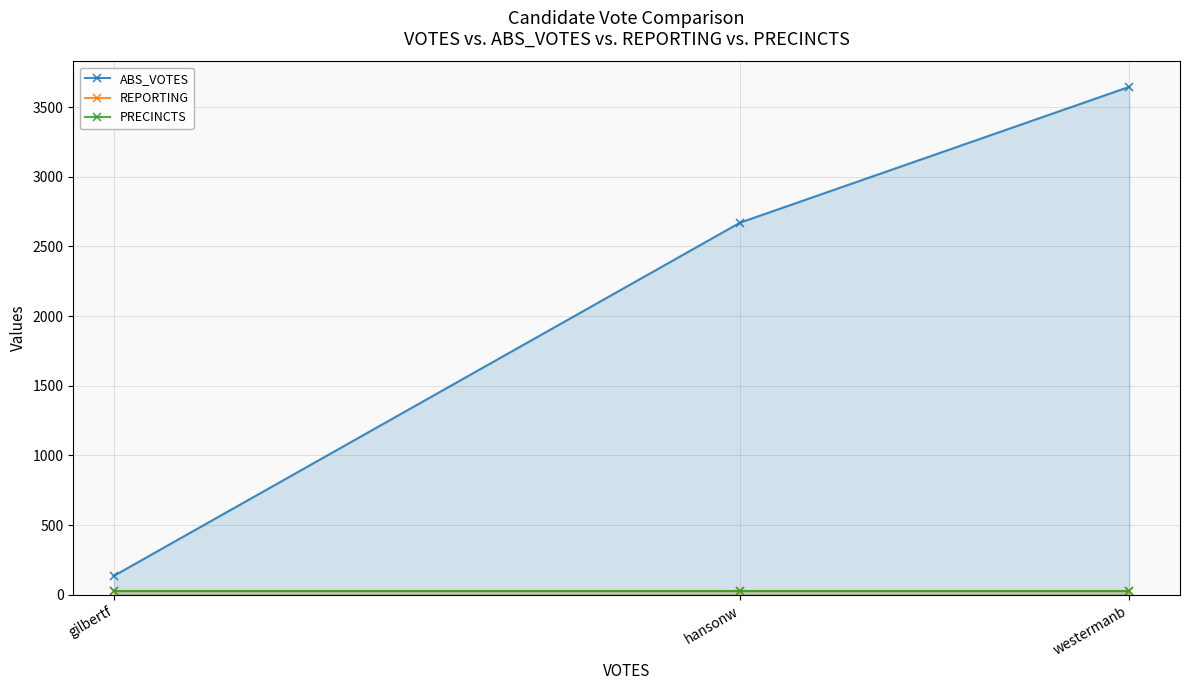

True or false: ABS_VOTES has a value of 1431 at westermanb.

False